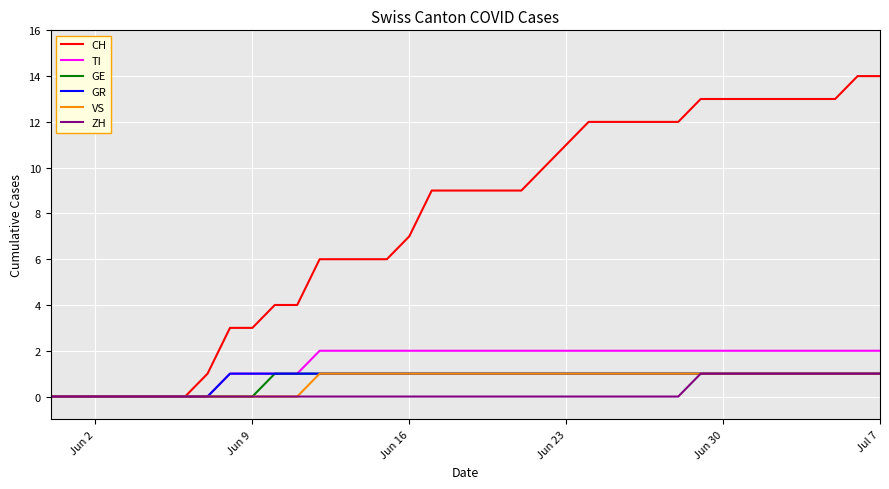

What is the greatest value displayed?

14